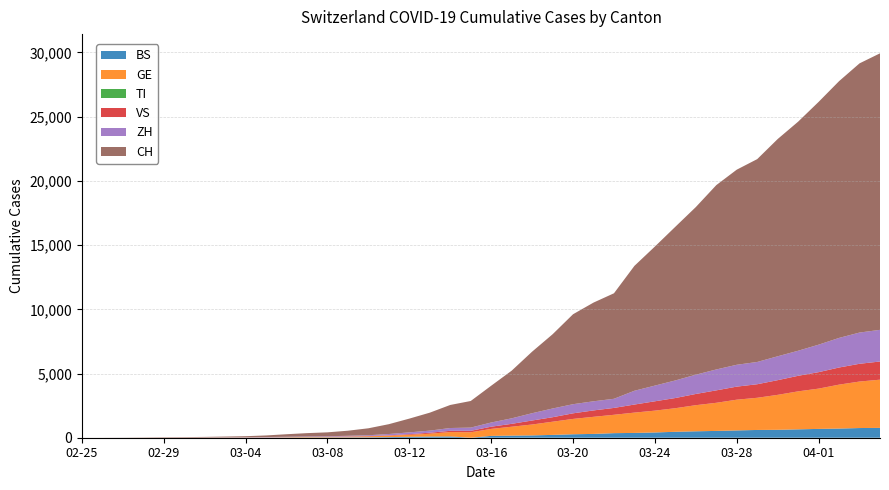

Reading left to right, transcribe all the data shown in this chart.

BS: 0	0	1	1	1	1	1	3	3	8	15	21	24	28	33	49	73	92	100	0	143	164	181	220	270	297	356	374	410	462	501	530	569	605	617	653	687	714	754	767
GE: 0	1	1	4	8	9	10	13	14	17	25	38	40	56	76	109	150	222	340	423	544	692	848	1027	1194	1331	1430	1582	1699	1837	2033	2190	2393	2505	2721	2958	3137	3420	3621	3753
TI: 0	0	0	0	0	0	0	0	0	0	0	0	0	0	0	0	0	0	0	0	0	0	0	0	0	0	0	0	0	0	0	0	0	0	0	0	0	0	0	0
VS: 0	0	0	1	1	2	3	3	4	5	6	7	12	17	22	30	53	76	98	115	172	225	312	349	436	498	535	628	728	793	874	968	1017	1055	1144	1211	1282	1334	1383	1416
ZH: 0	0	2	2	6	7	10	13	15	23	29	34	40	49	62	101	140	163	218	250	326	429	568	679	711	711	711	1074	1222	1369	1501	1628	1702	1734	1860	1951	2140	2304	2432	2465
CH: 0	2	6	13	23	29	40	59	83	125	197	257	303	396	542	766	1072	1398	1795	2072	2864	3710	4793	5781	7005	7686	8217	9726	10830	11969	13053	14355	15194	15797	16919	17841	18907	19996	20964	21534